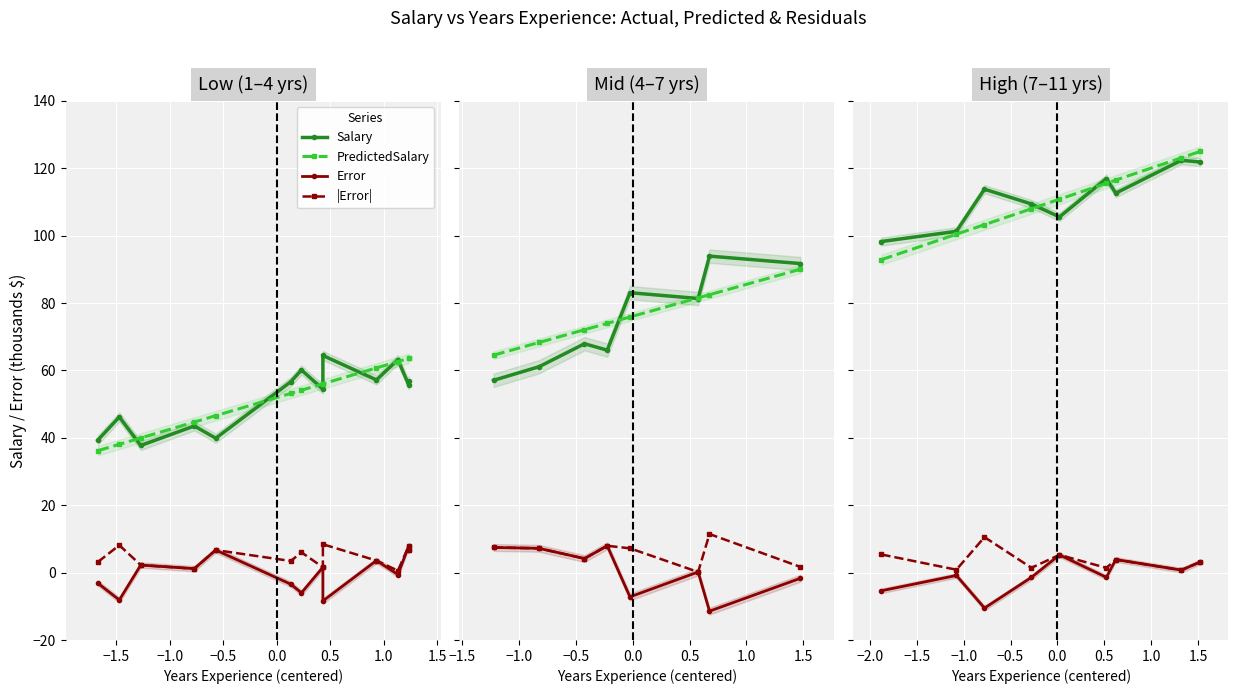

In |Error|, how many points are higher than both neighbors (excluding endpoints)?

3